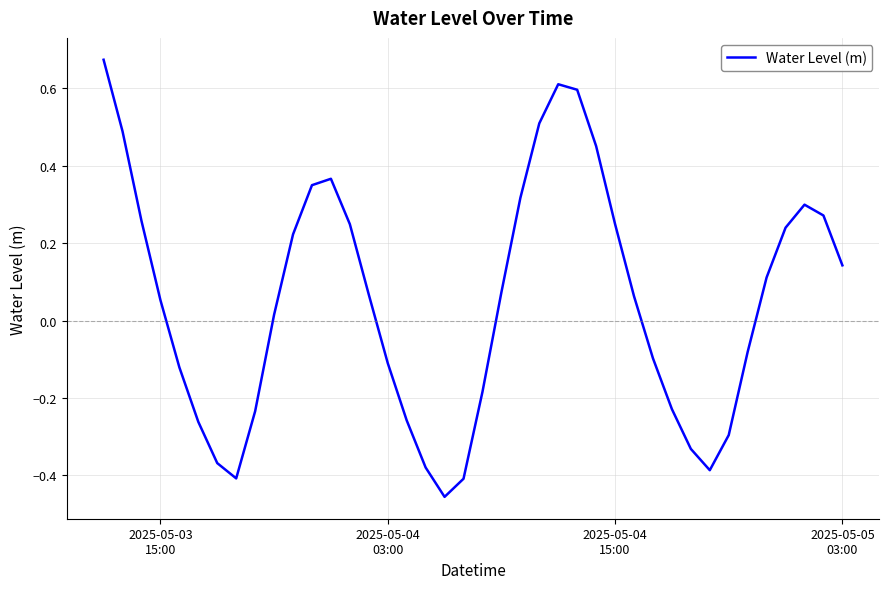

What is the difference between the maximum and minimum values?

1.1